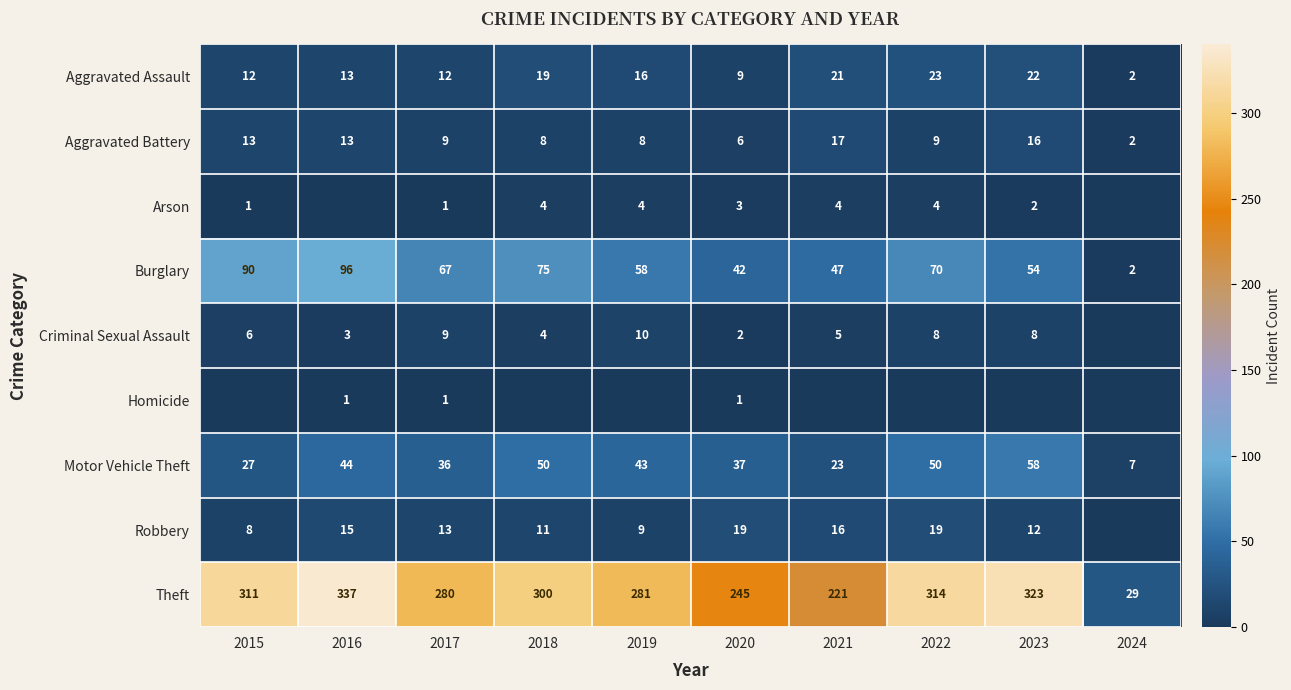

What is the sum of the Robbery values at 2016 and 2022?

34